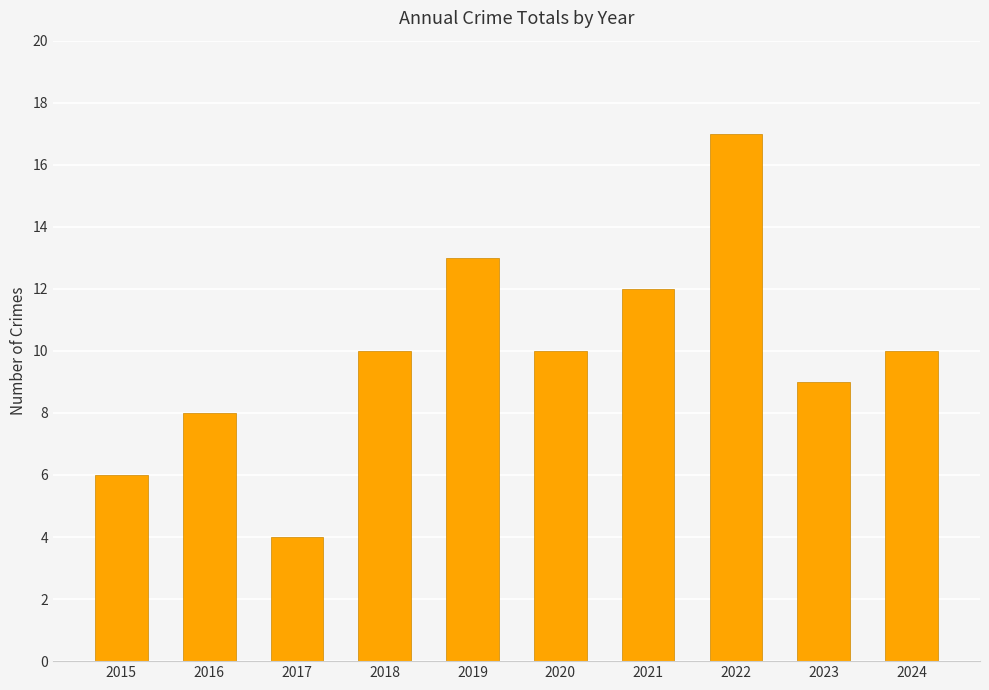

Reading right to left, list all the values displayed in this chart.

2024=10	2023=9	2022=17	2021=12	2020=10	2019=13	2018=10	2017=4	2016=8	2015=6